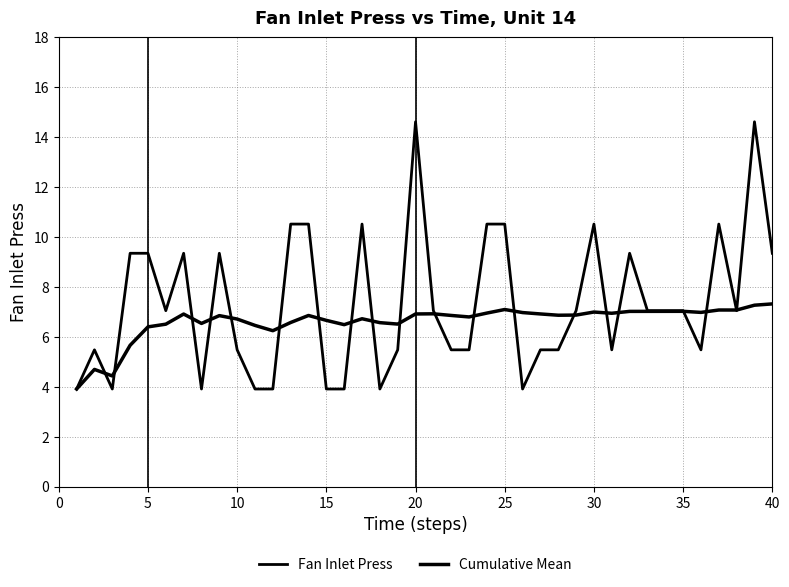

How many lines are shown in the chart?

2